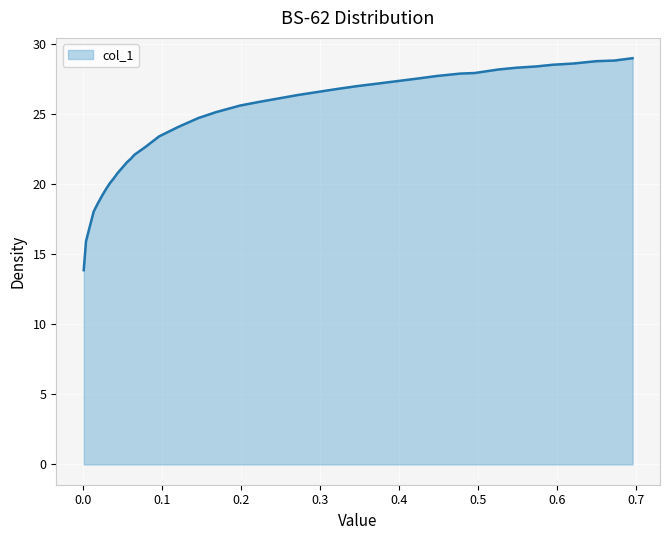

What is the minimum value shown in the chart?

13.8